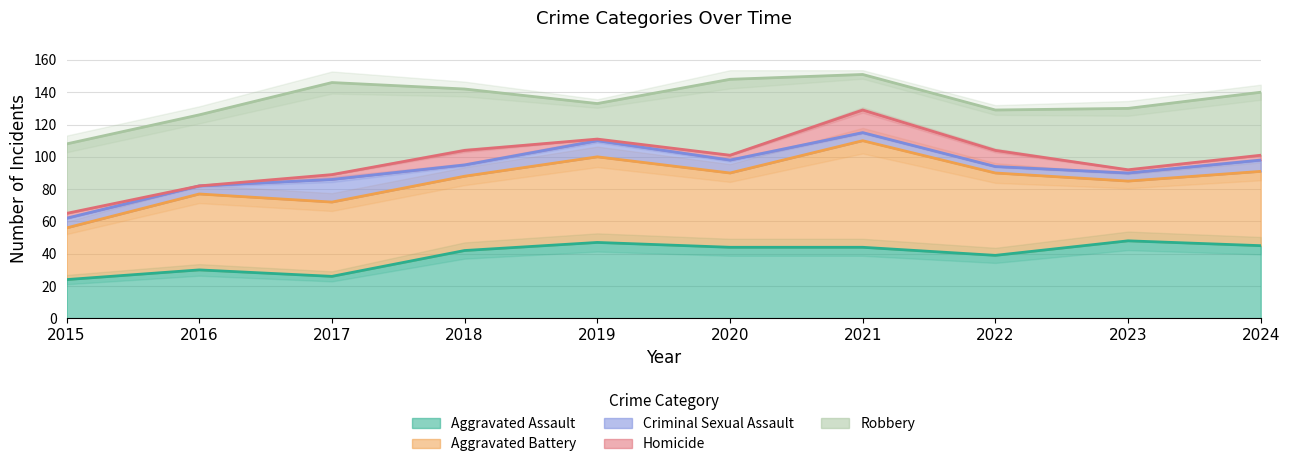

True or false: Robbery and Homicide intersect in this chart.

False